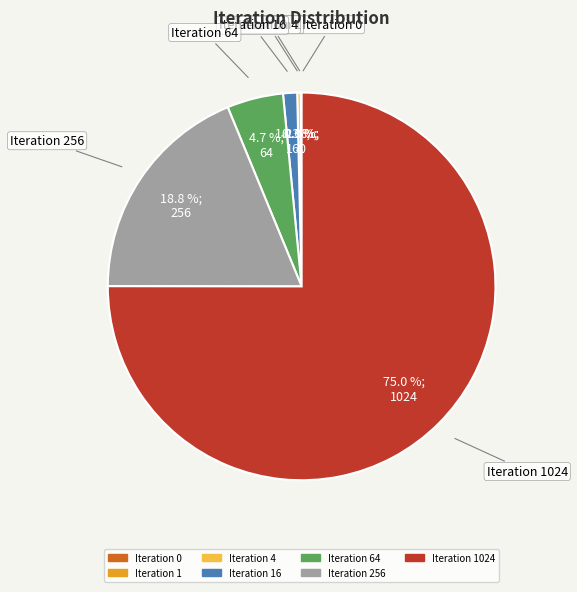

Does Iteration 1024 account for over 50% of the chart?

Yes